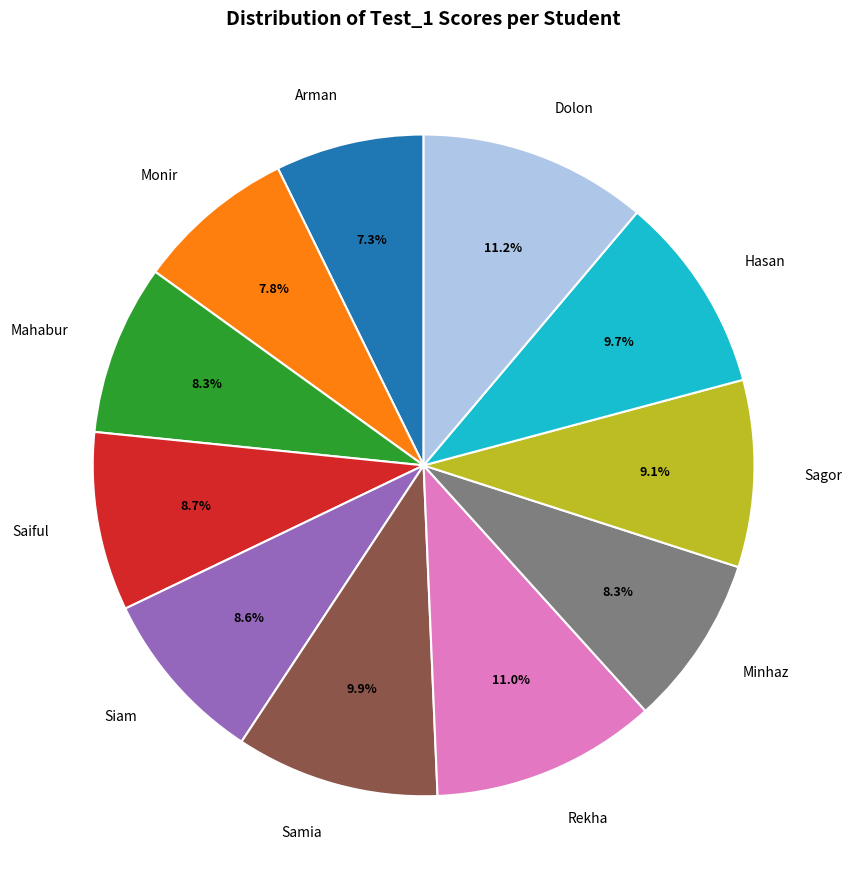

The Dolon slice represents 11% of the pie. True or false?

True